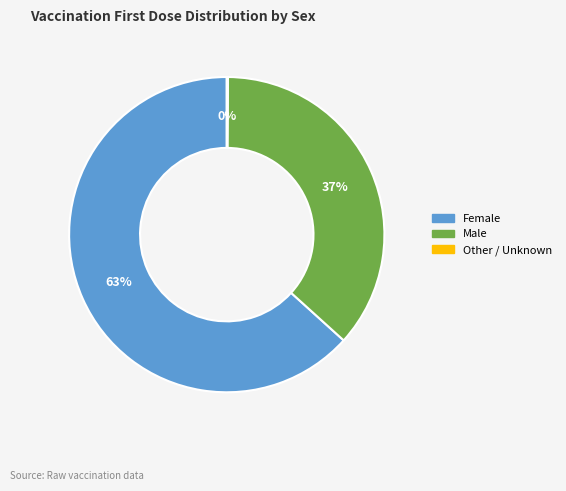

What is the ratio of the value at Male to the value at Female?

0.6